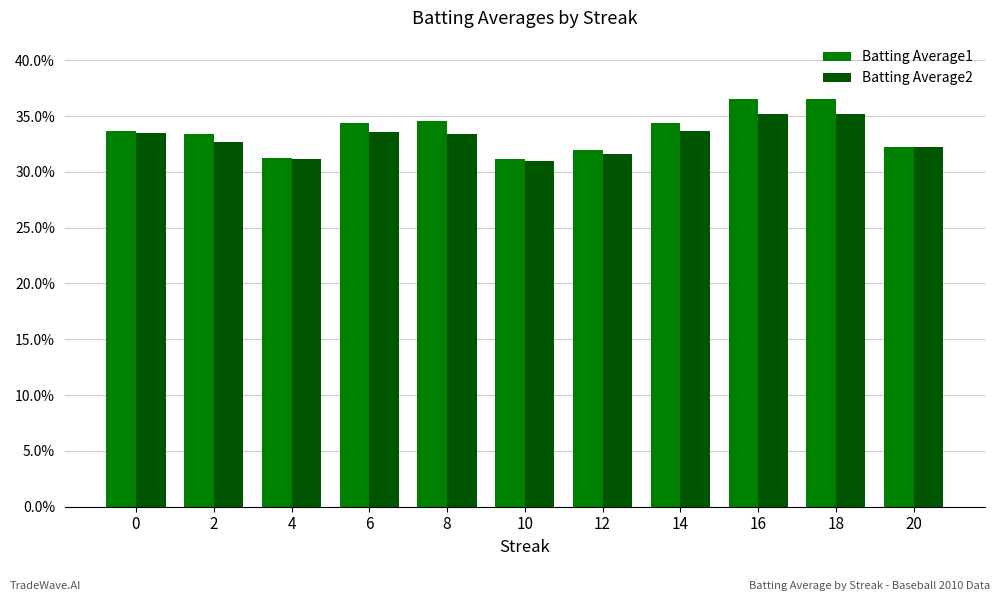

What is the value of the Batting Average1 bar at the 10th from the left?

0.4